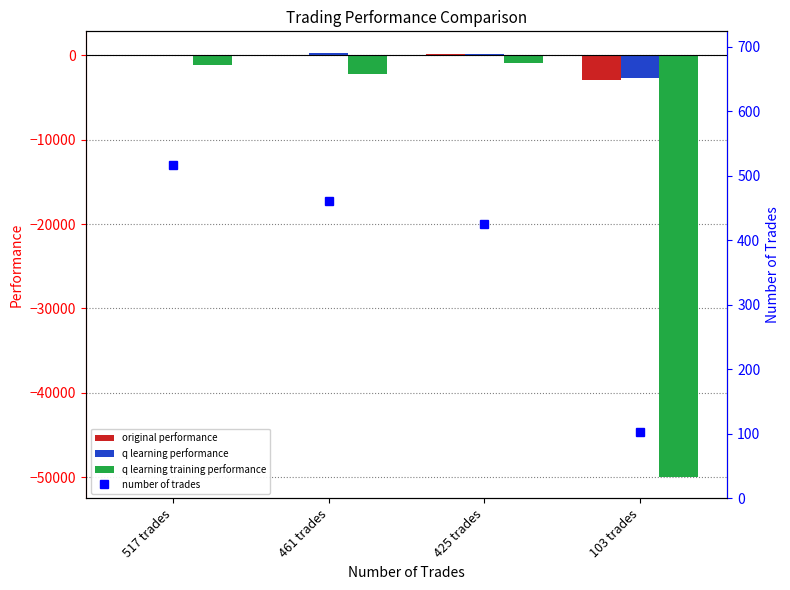

Which series changed the most between 517 trades and 103 trades?

q learning training performance